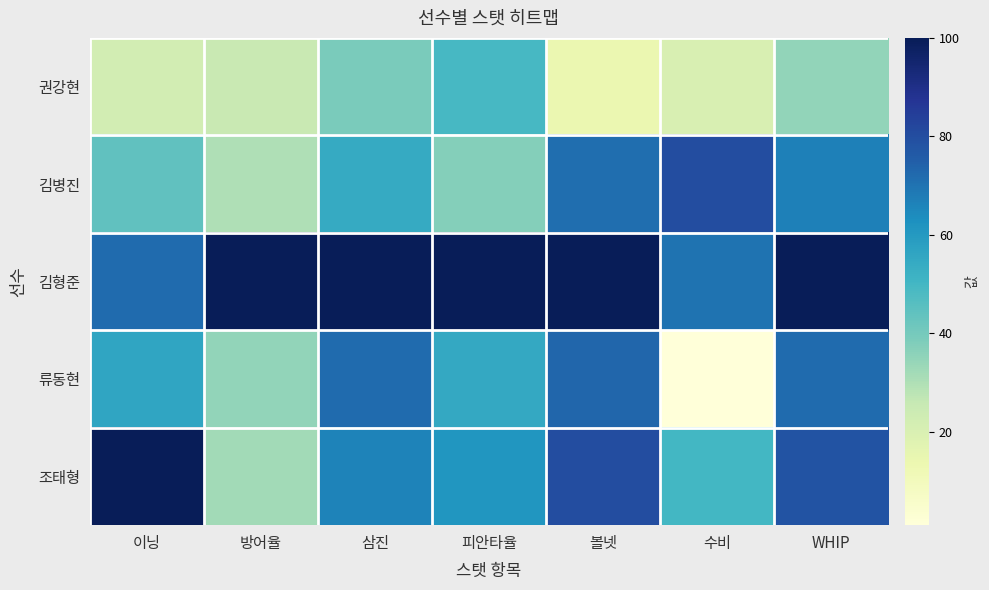

Reading left to right, what are all the values shown in this chart?

권강현: 이닝=22	방어율=25	삼진=39	피안타율=49	볼넷=14	수비=20	WHIP=35
김병진: 이닝=44	방어율=30	삼진=54	피안타율=37	볼넷=71	수비=80	WHIP=67
김형준: 이닝=72	방어율=100	삼진=100	피안타율=100	볼넷=100	수비=70	WHIP=100
류동현: 이닝=56	방어율=35	삼진=72	피안타율=55	볼넷=73	수비=1	WHIP=72
조태형: 이닝=100	방어율=32	삼진=66	피안타율=61	볼넷=80	수비=50	WHIP=78